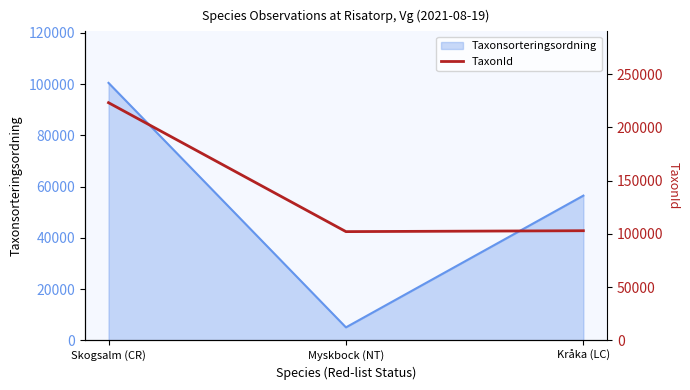

Where is Taxonsorteringsordning nearest to the value 52811?

Kråka (LC)